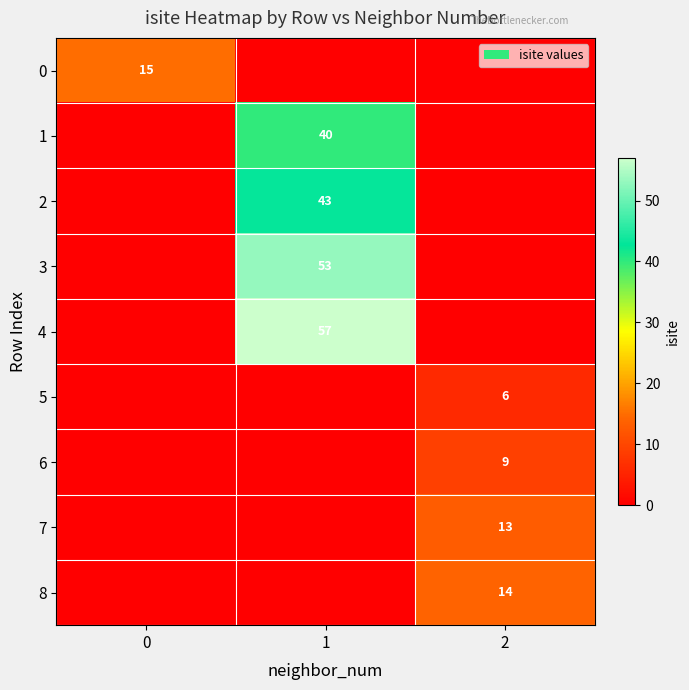

At which category does the chart reach its peak across all series?

1